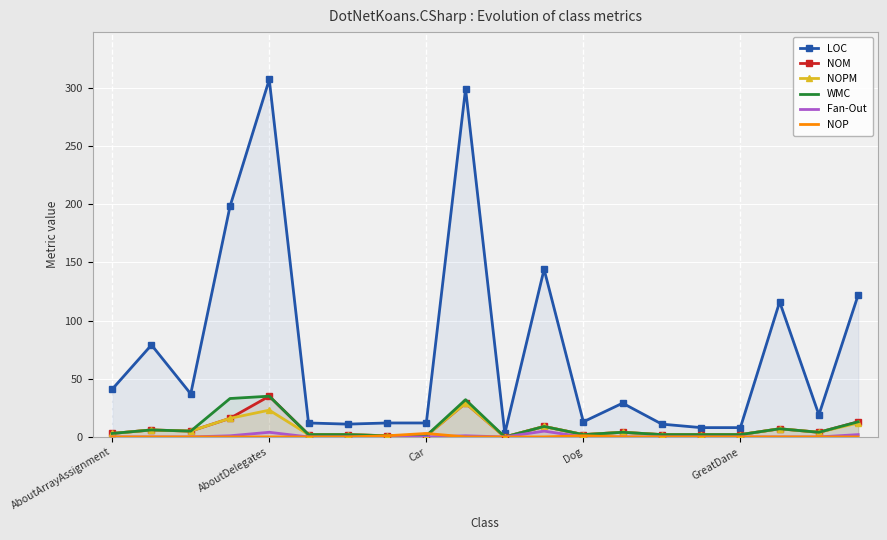

What is the difference between the second highest and second lowest values in the NOM series?

28